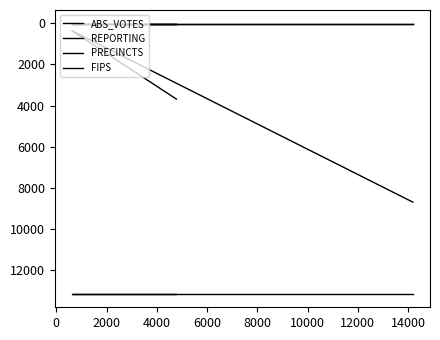

Is the value of PRECINCTS at −2000 greater than the value of FIPS at −2000?

No